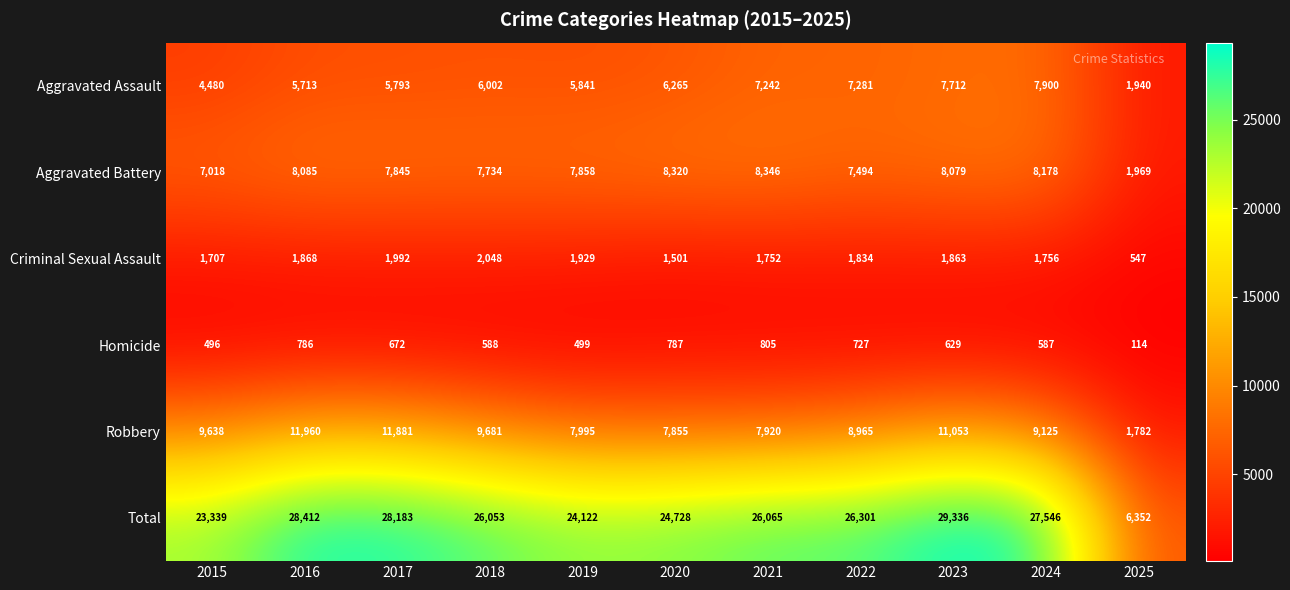

How many distinct data groups are displayed?

6